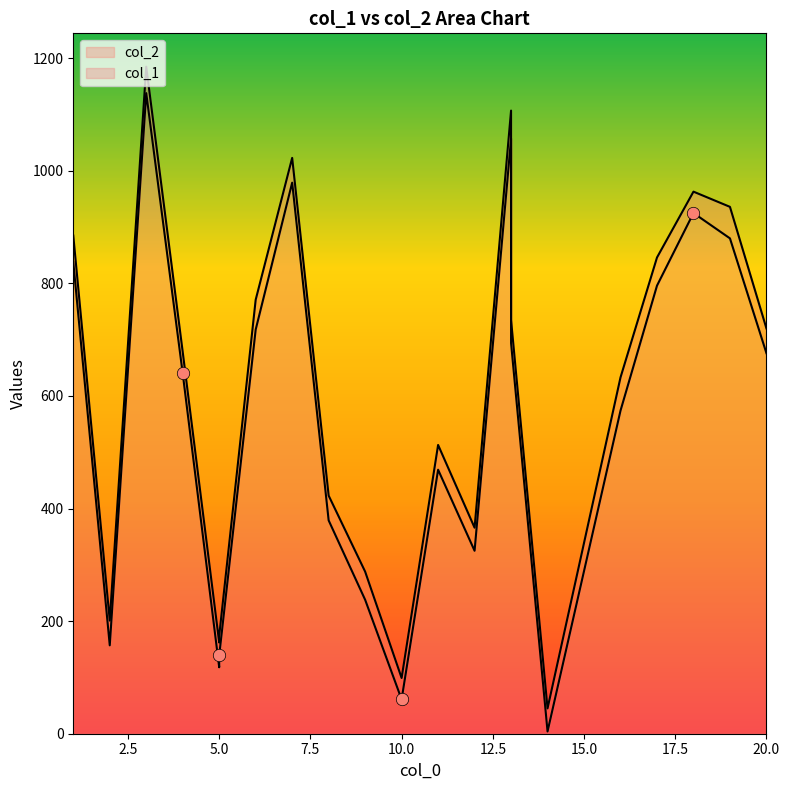

Which series has the widest spread of Y values?

col_2